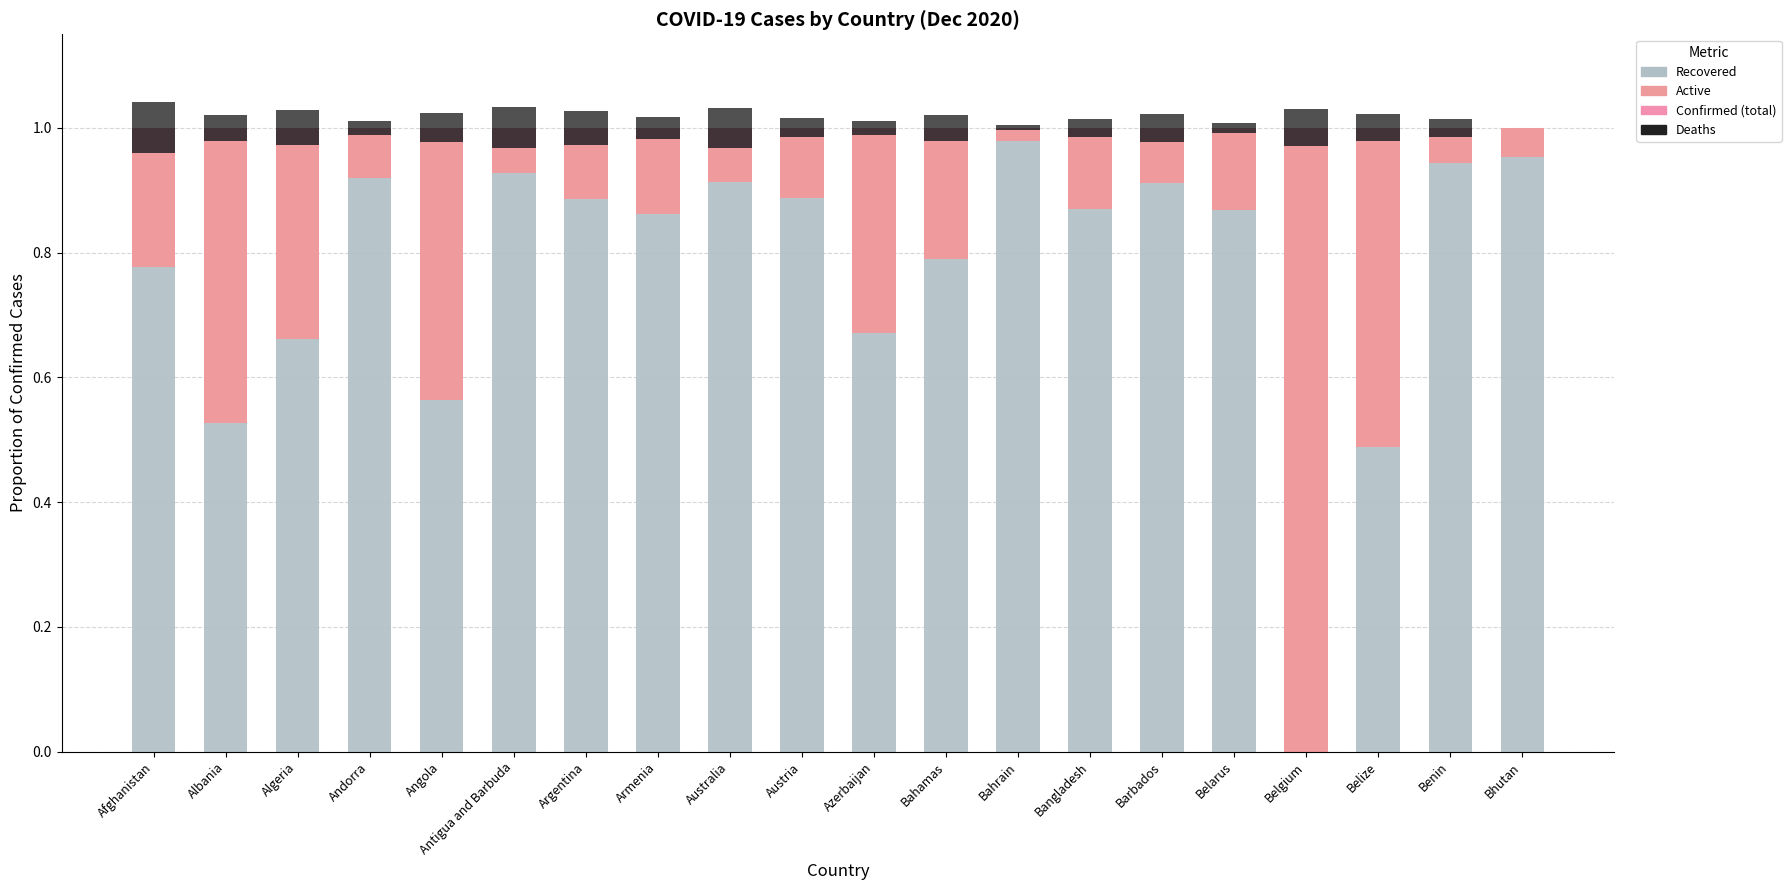

Reading left to right, extract all data points from this chart.

Recovered: Afghanistan=0.8	Albania=0.5	Algeria=0.7	Andorra=0.9	Angola=0.6	Antigua and Barbuda=0.9	Argentina=0.9	Armenia=0.9	Australia=0.9	Austria=0.9	Azerbaijan=0.7	Bahamas=0.8	Bahrain=1.0	Bangladesh=0.9	Barbados=0.9	Belarus=0.9	Belgium=0.0	Belize=0.5	Benin=0.9	Bhutan=1.0
Confirmed: Afghanistan=0.2	Albania=0.5	Algeria=0.3	Andorra=0.1	Angola=0.4	Antigua and Barbuda=0.1	Argentina=0.1	Armenia=0.1	Australia=0.1	Austria=0.1	Azerbaijan=0.3	Bahamas=0.2	Bahrain=0.0	Bangladesh=0.1	Barbados=0.1	Belarus=0.1	Belgium=1.0	Belize=0.5	Benin=0.1	Bhutan=0.0
Deaths: Afghanistan=0.0	Albania=0.0	Algeria=0.0	Andorra=0.0	Angola=0.0	Antigua and Barbuda=0.0	Argentina=0.0	Armenia=0.0	Australia=0.0	Austria=0.0	Azerbaijan=0.0	Bahamas=0.0	Bahrain=0.0	Bangladesh=0.0	Barbados=0.0	Belarus=0.0	Belgium=0.0	Belize=0.0	Benin=0.0	Bhutan=0.0
Active: Afghanistan=0.2	Albania=0.5	Algeria=0.3	Andorra=0.1	Angola=0.4	Antigua and Barbuda=0.0	Argentina=0.1	Armenia=0.1	Australia=0.1	Austria=0.1	Azerbaijan=0.3	Bahamas=0.2	Bahrain=0.0	Bangladesh=0.1	Barbados=0.1	Belarus=0.1	Belgium=1.0	Belize=0.5	Benin=0.0	Bhutan=0.0